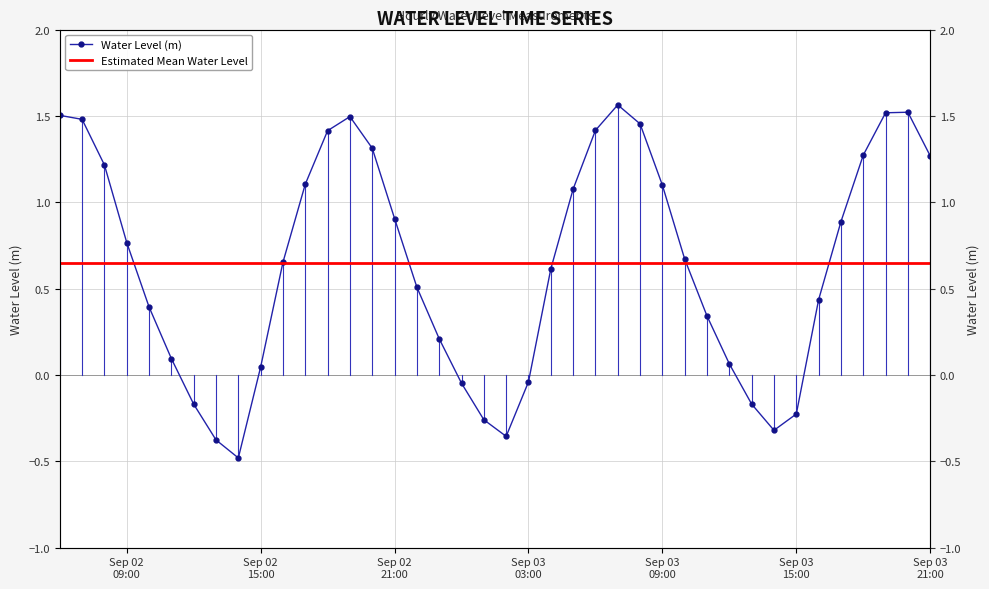

Which series has the widest spread of values?

Water Level (m)